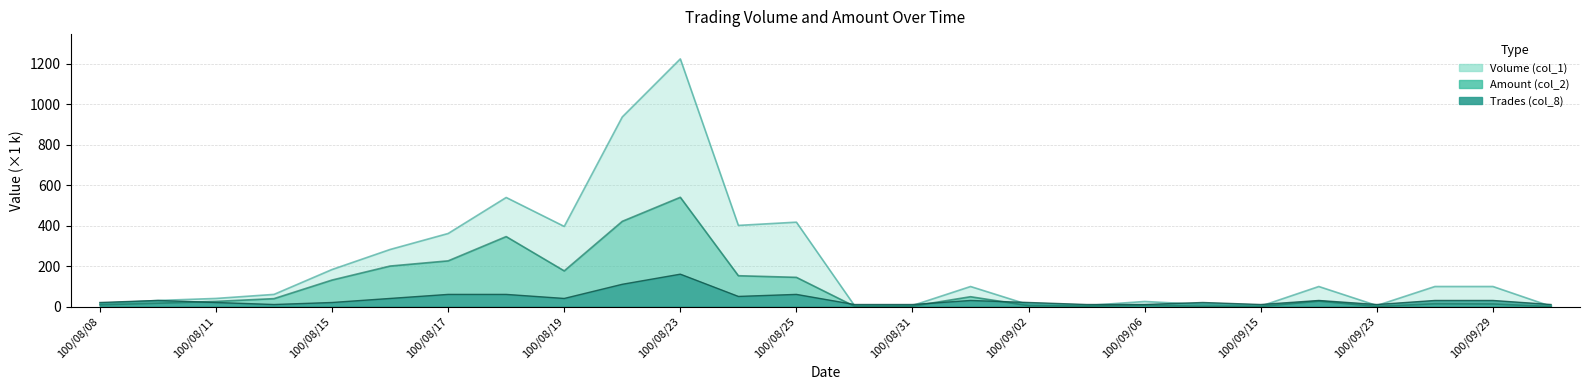

What is the label of the 19th point from the left?

100/09/06